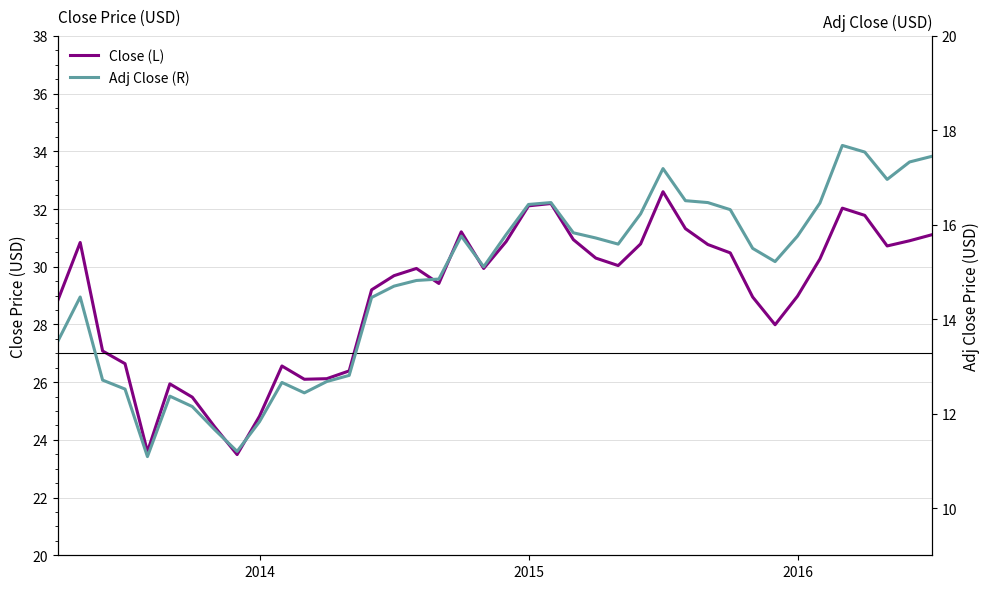

List the series in order of their overall mean, lowest first.

Adj Close (R), Close (L)